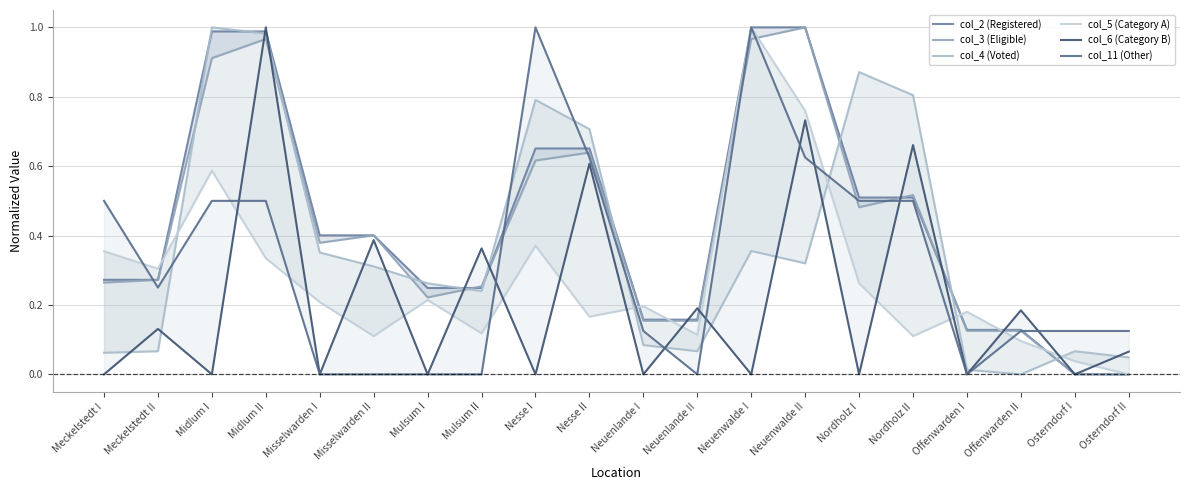

How many intersections are there between col_11 (Other) and col_6 (Category B)?

8